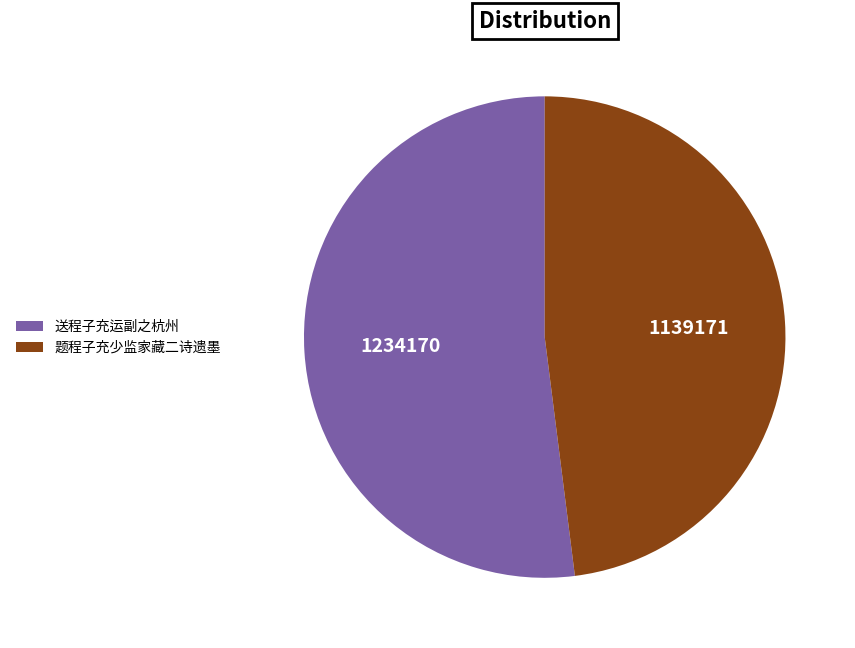

What is the largest slice in the pie chart?

送程子充运副之杭州